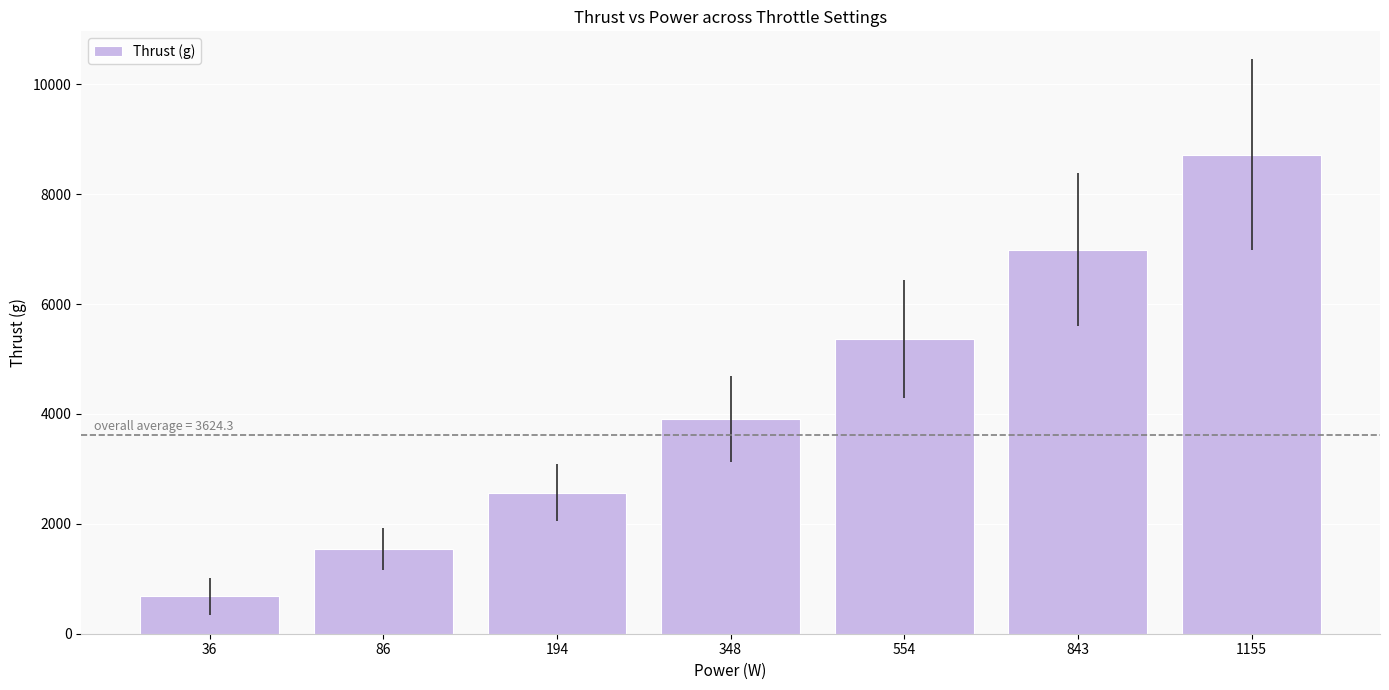

What is the average value?

4253